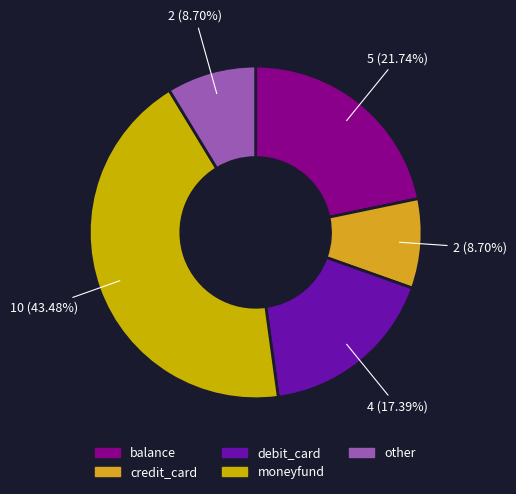

The other slice represents 4% of the pie. True or false?

False